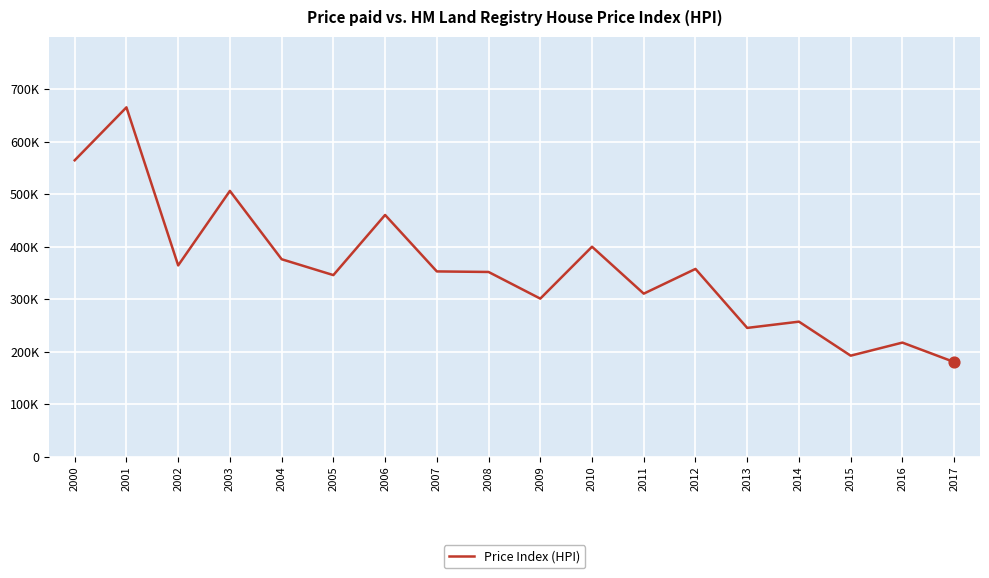

What is the change in value from 2001 to 2016?

-448.2